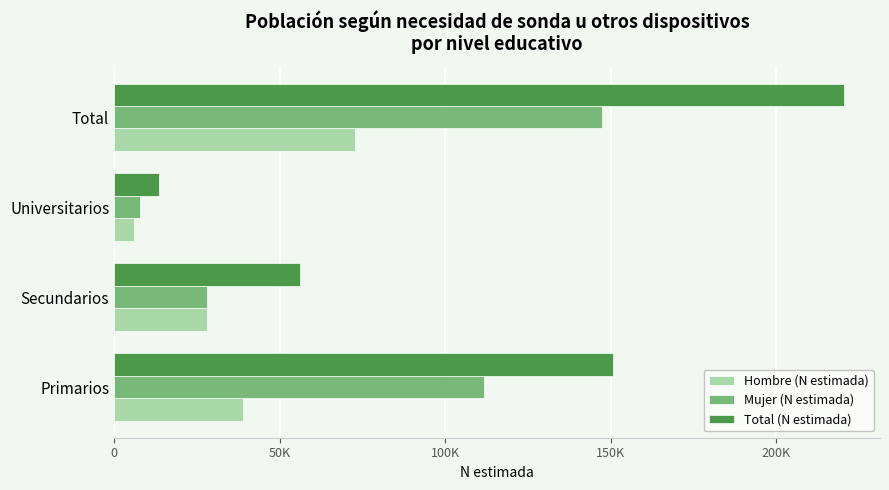

What are all the series names shown in the legend?

Hombre (N estimada), Mujer (N estimada), Total (N estimada)